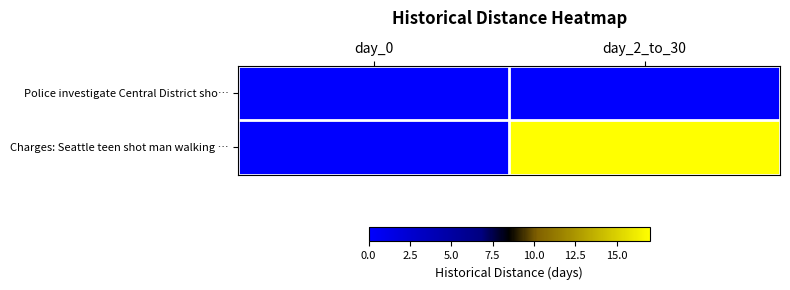

Which category has the lowest value across all series?

day_0